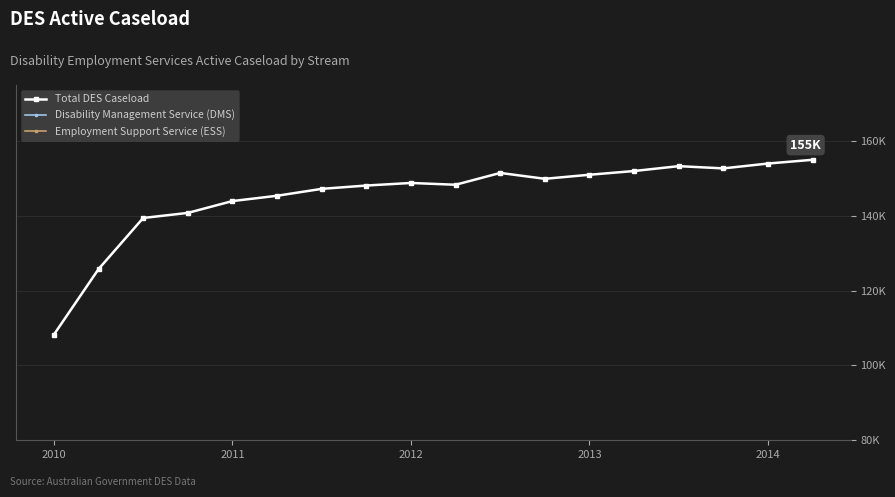

How many interior local peaks does the Total DES Caseload series have?

3